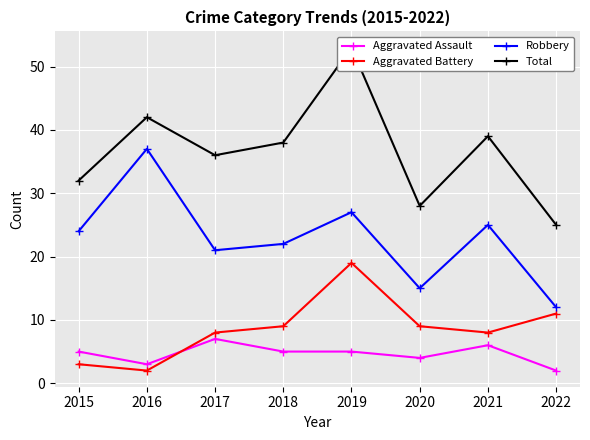

What is the value of the Robbery point at the 7th from the left?

25